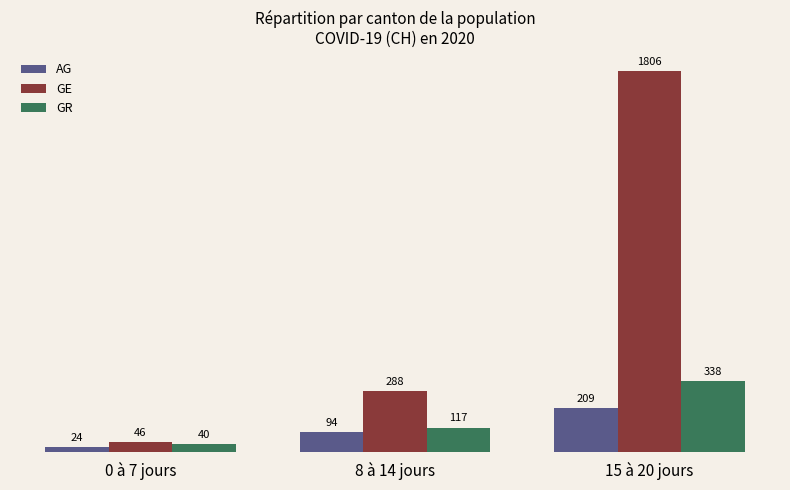

What is the difference between the maximum and minimum values in the GE series?

1760